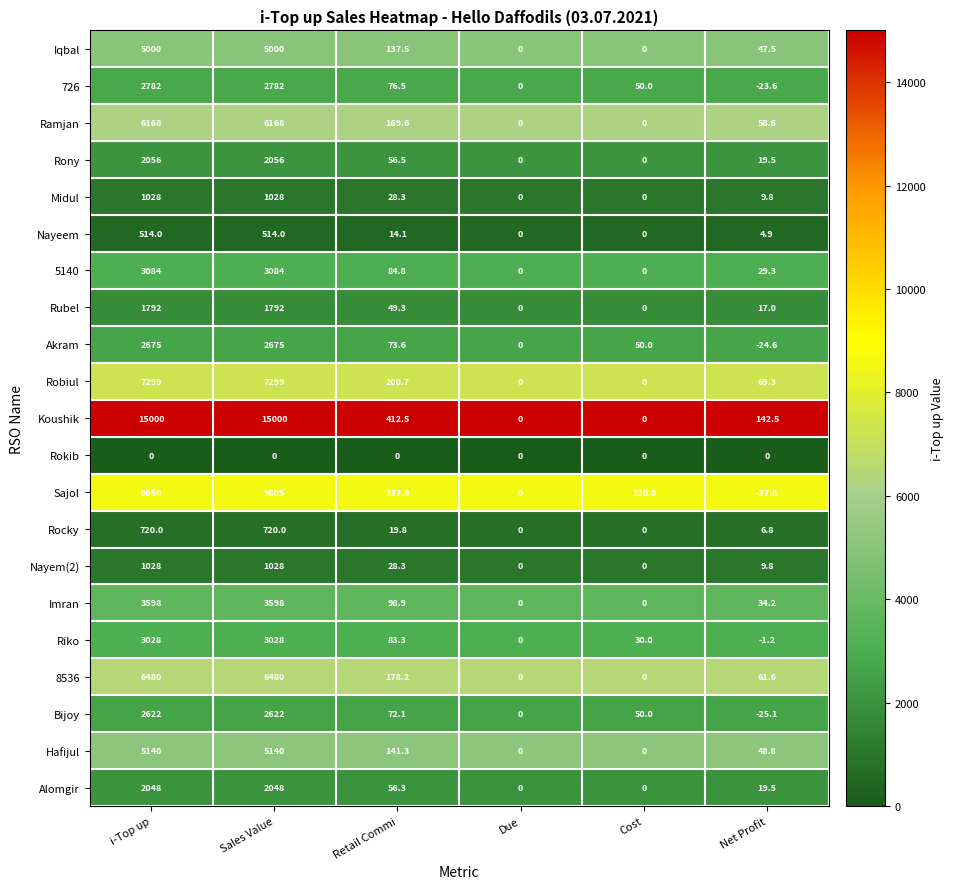

Which series changed the most between Retail Commi and Cost?

Koushik